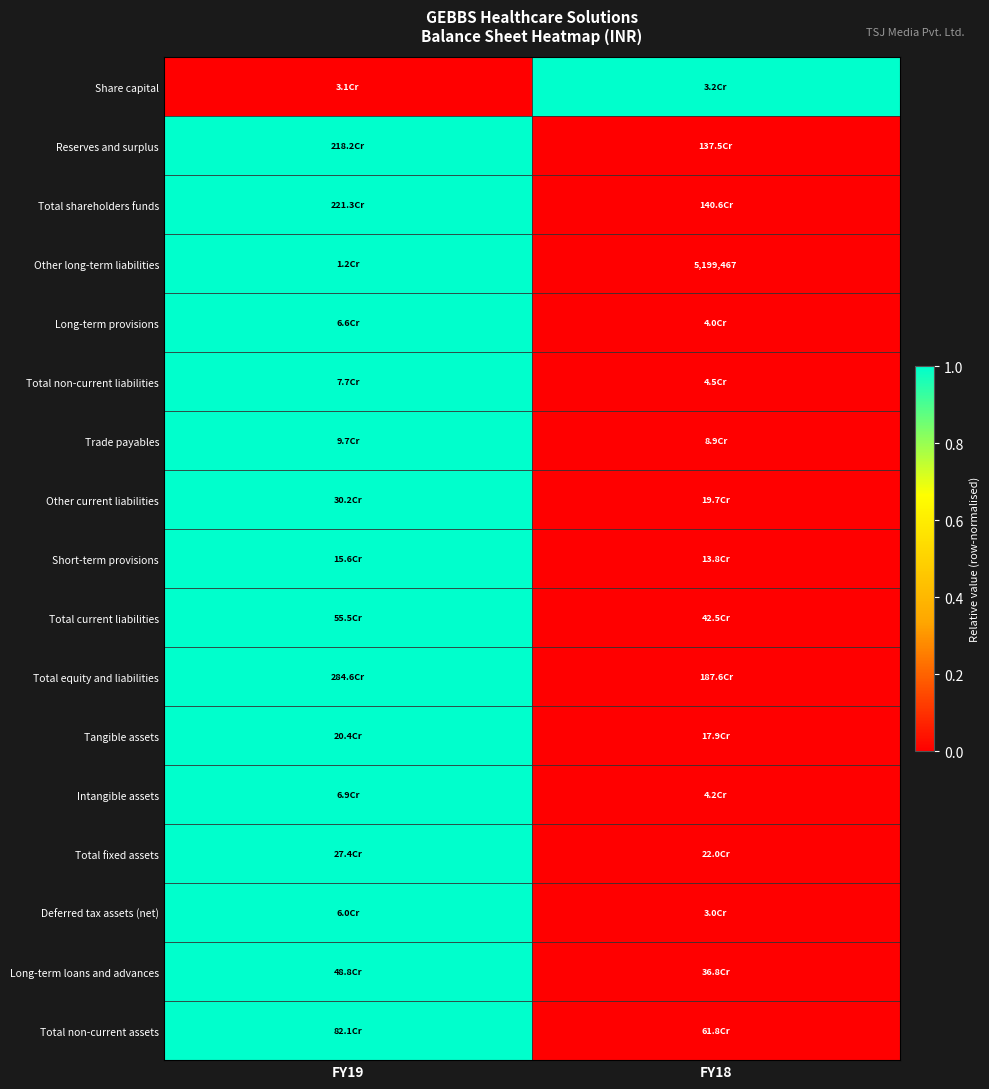

Which has a higher value, FY18 or FY19?

FY18